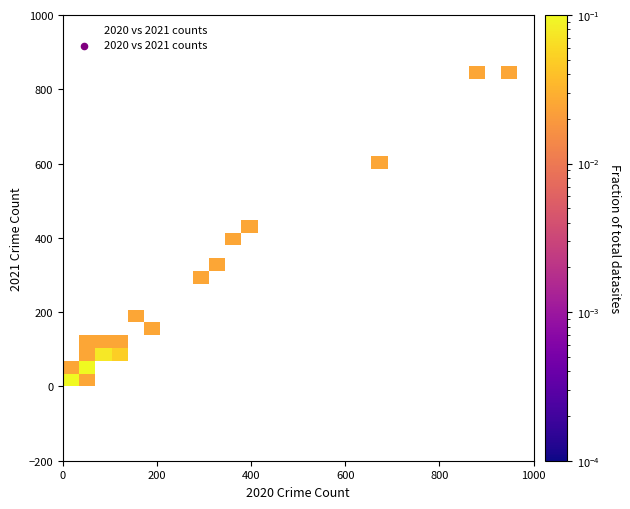

What Y value in the scatter plot is closest to 422?

441